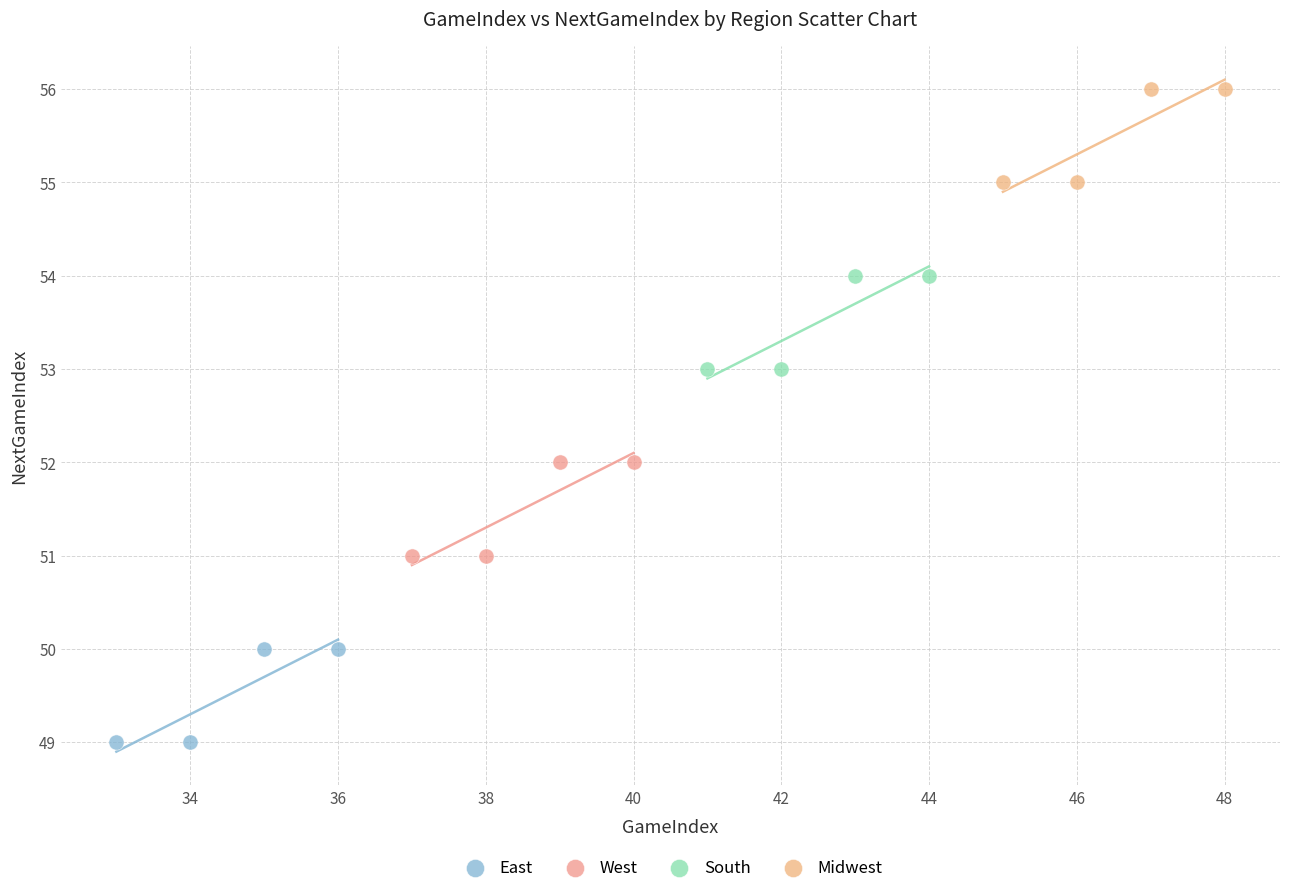

Which series reaches the maximum Y coordinate?

Midwest